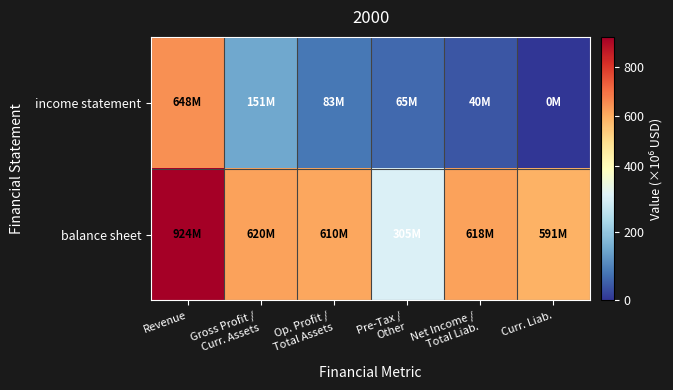

Which series has the largest total across all categories?

balance sheet